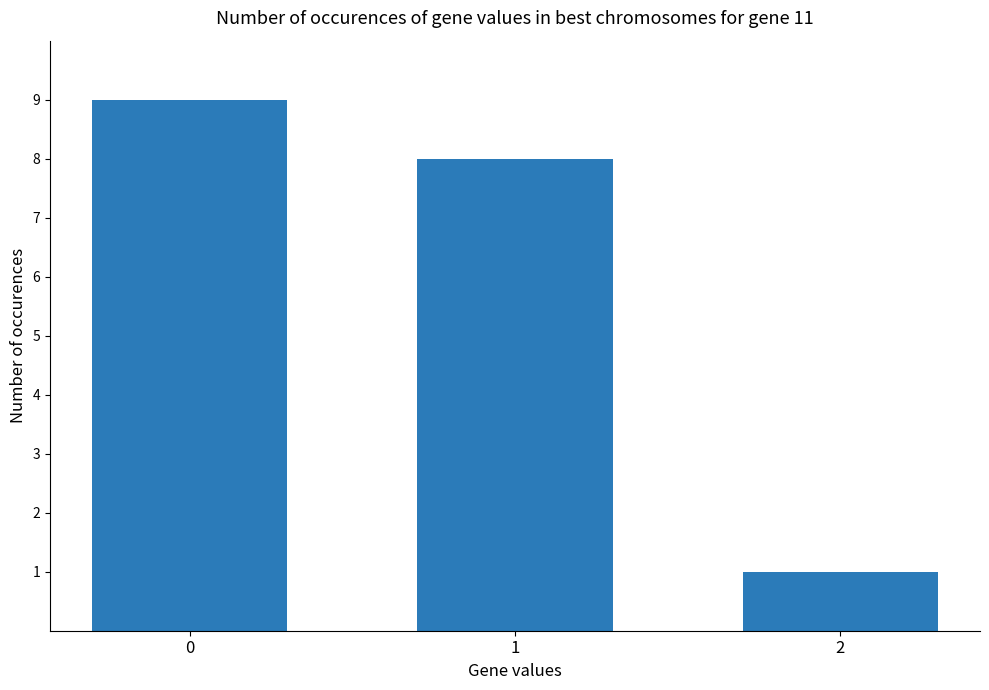

True or false: the data shows 8 at 1.

True